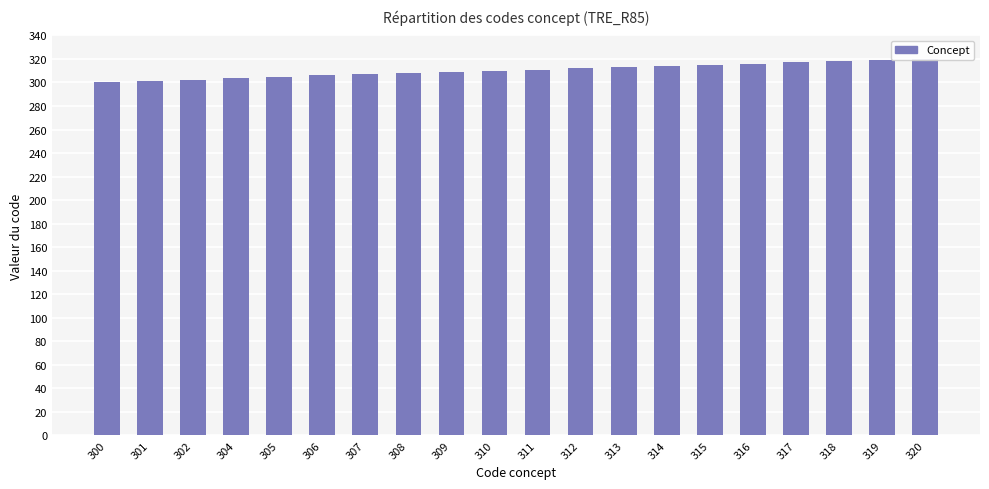

Approximately how many times larger is the value at 302 compared to 311?

1.0